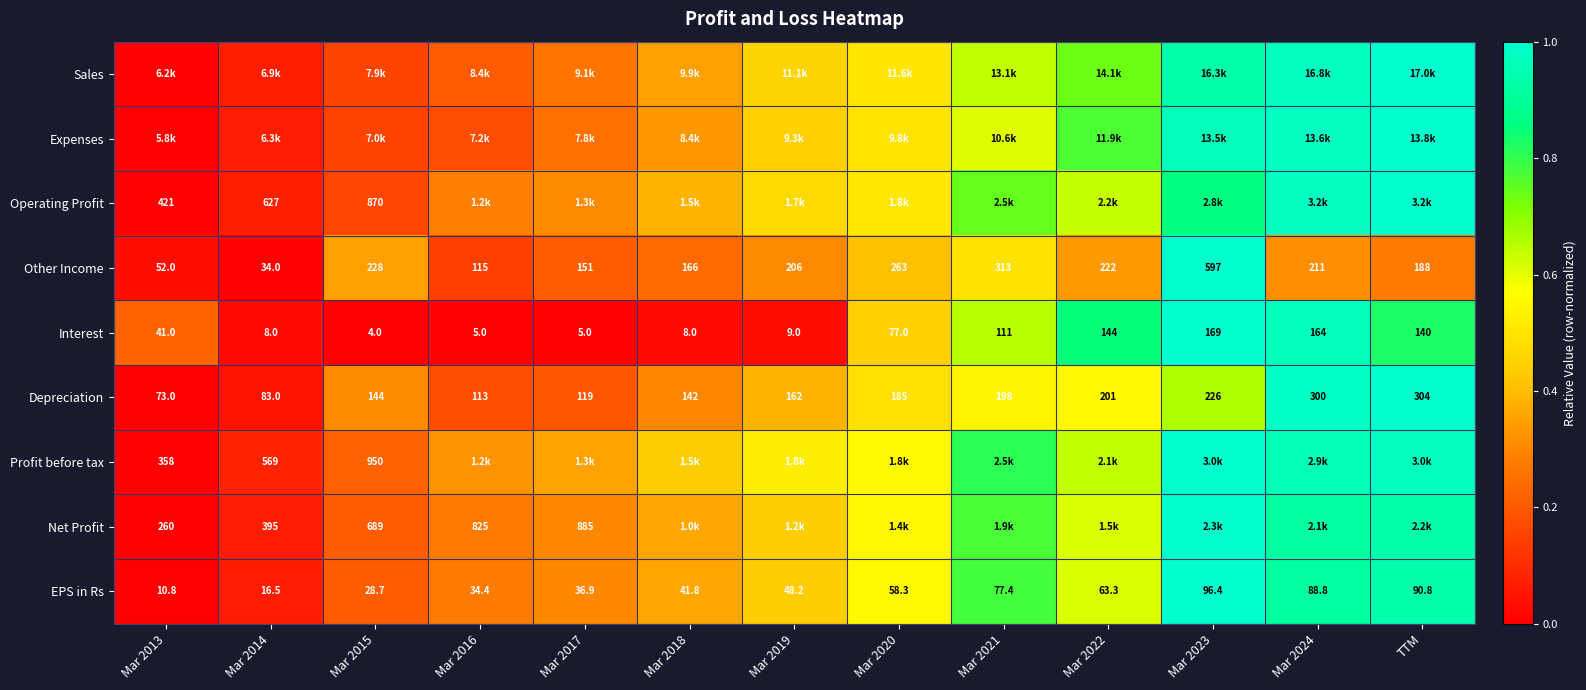

Is the value of Other Income at Mar 2024 greater than the value of Interest at Mar 2016?

Yes